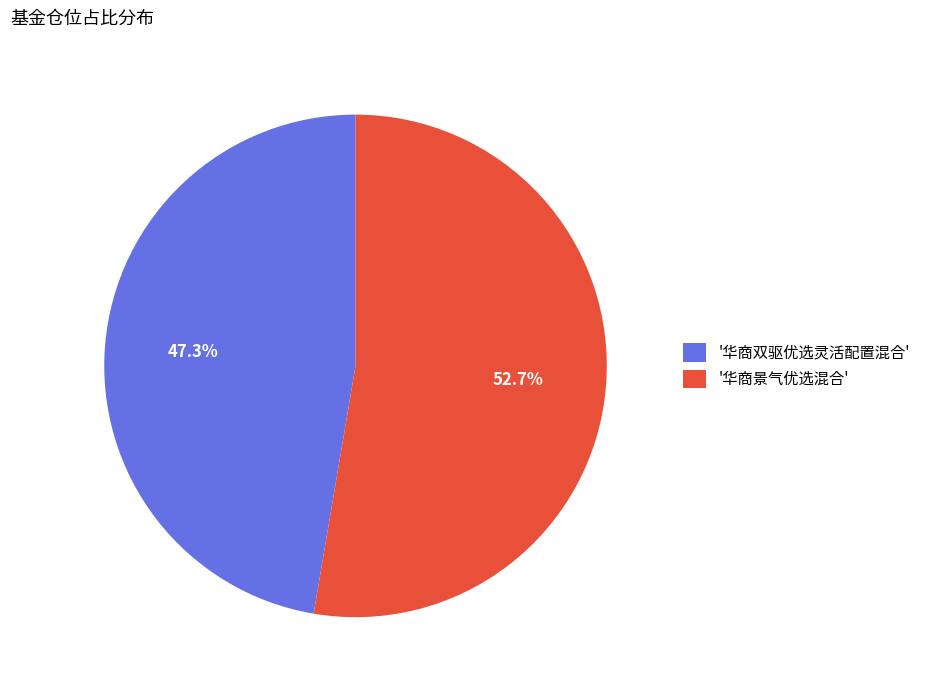

What is the ratio of the value at '华商景气优选混合' to the value at '华商双驱优选灵活配置混合'?

1.1